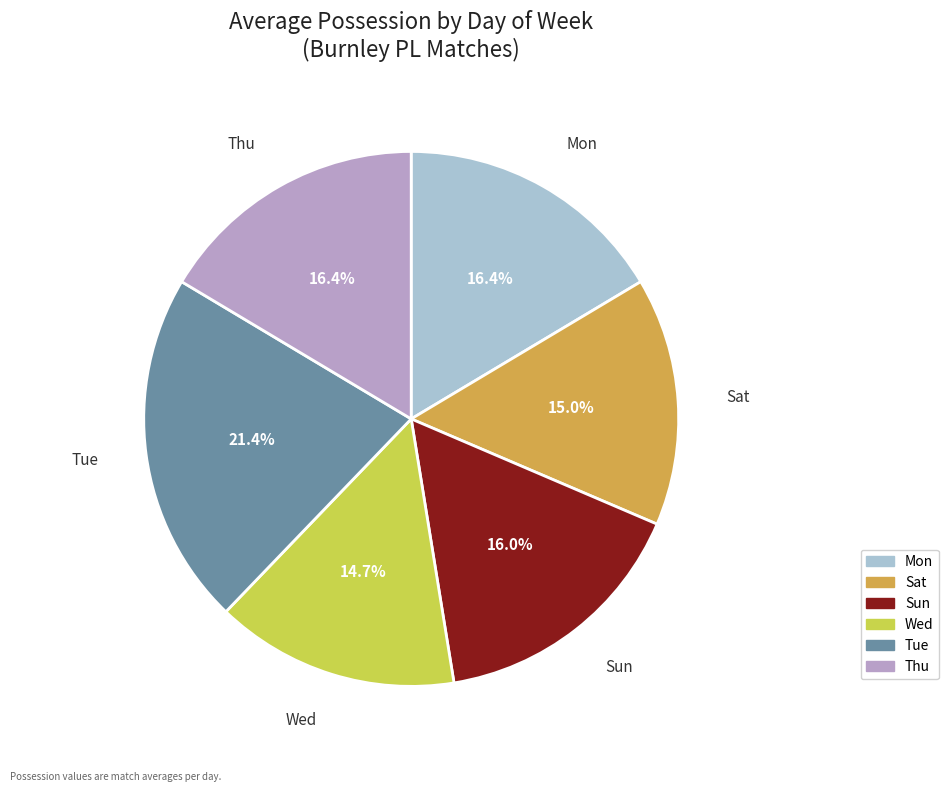

To the nearest percent, what is the difference between the largest and smallest slice percentages?

7%